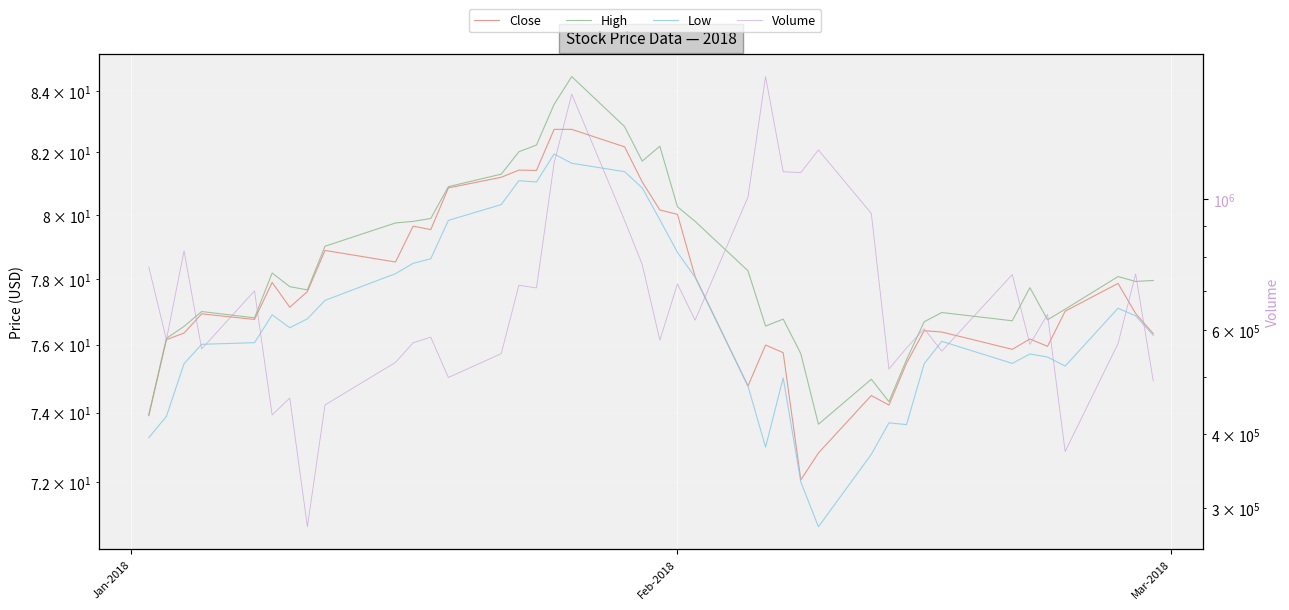

True or false: Volume and Close intersect in this chart.

False